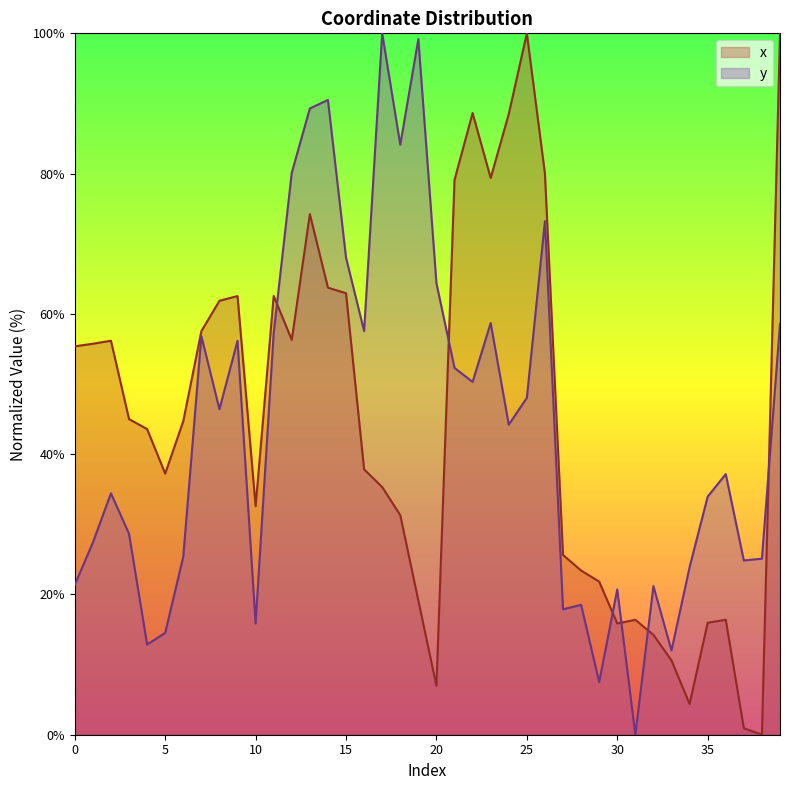

Does the chart have visible grid lines?

No